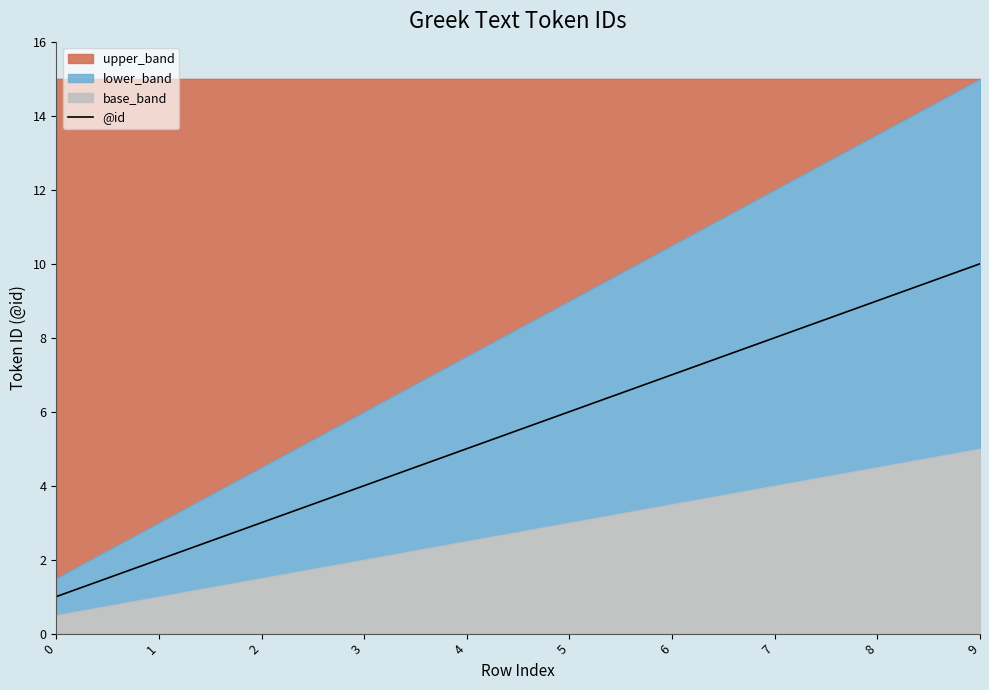

Reading left to right, extract all data points from this chart.

1	2	3	4	5	6	7	8	9	10